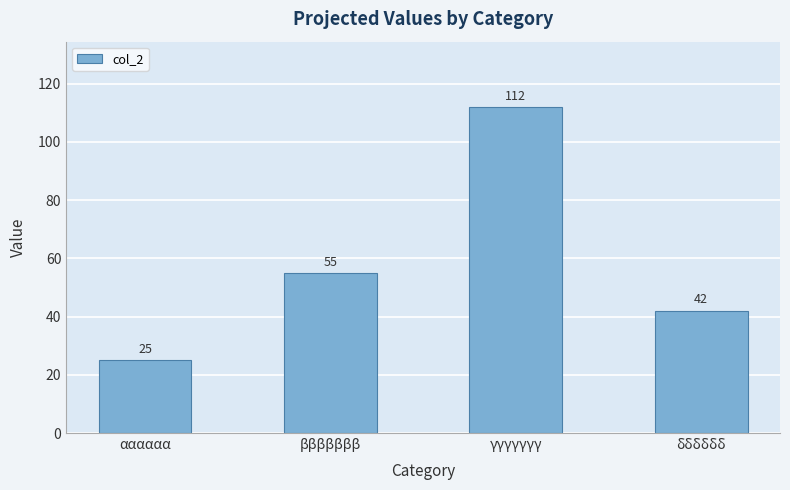

Reading left to right, what are all the values shown in this chart?

αααααα=25	βββββββ=55	γγγγγγγ=112	δδδδδδ=42